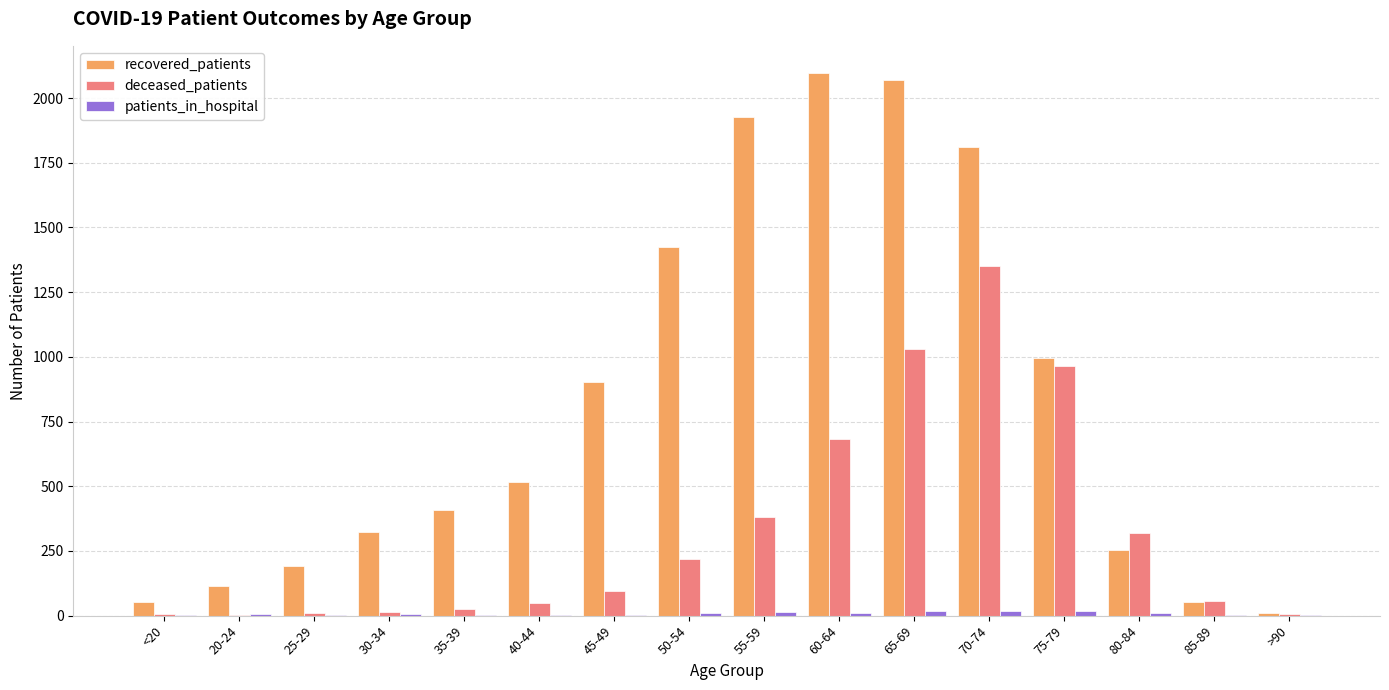

At which label is recovered_patients closest to 1053?

75-79